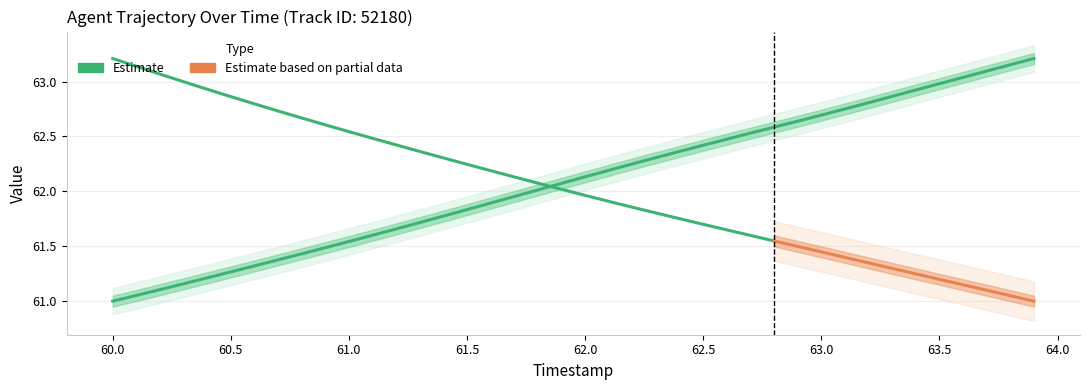

What is the average value?

62.1